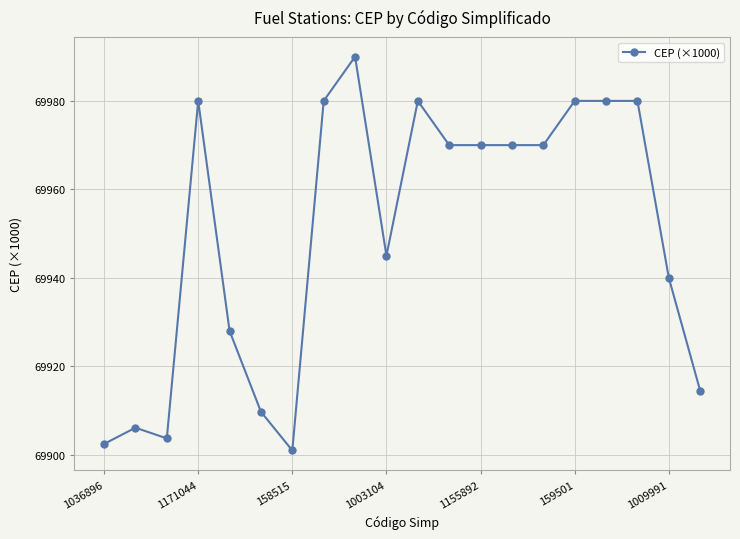

What is the minimum value shown in the chart?

69901.0